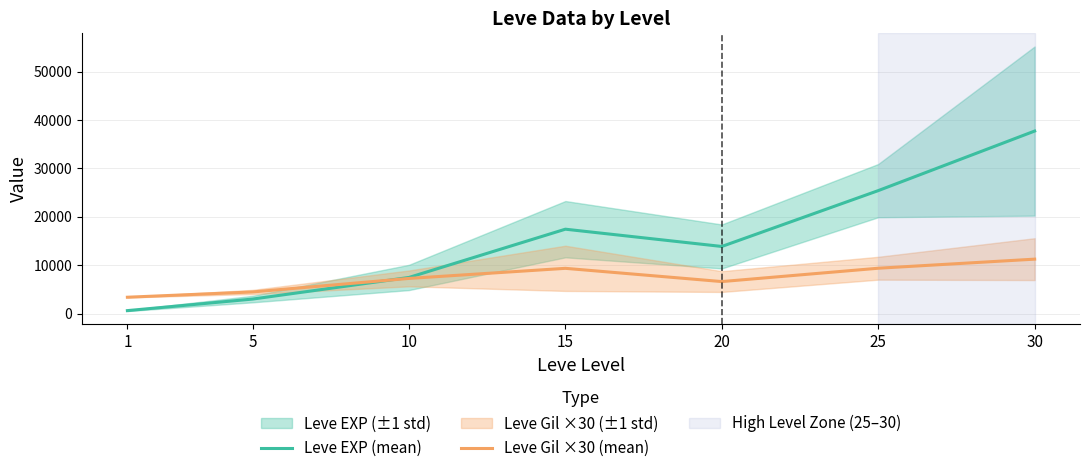

What is the maximum value shown in the chart?

37715.0